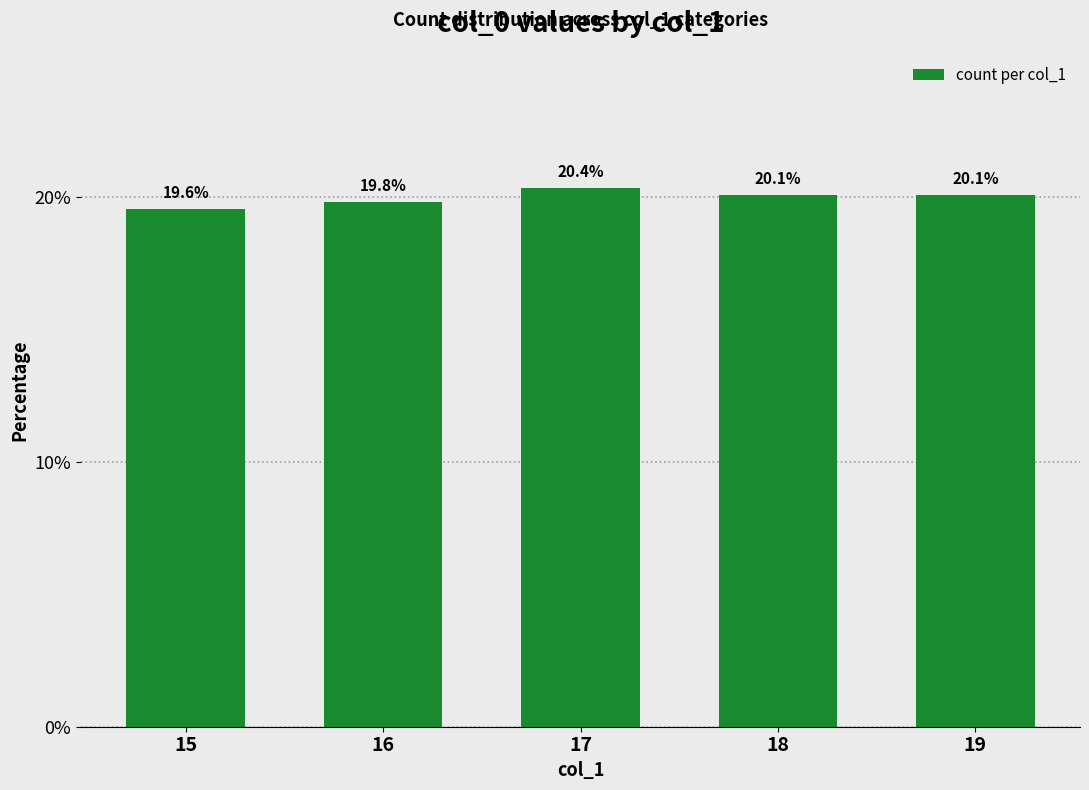

Reading left to right, transcribe all the data shown in this chart.

19.6	19.8	20.4	20.1	20.1